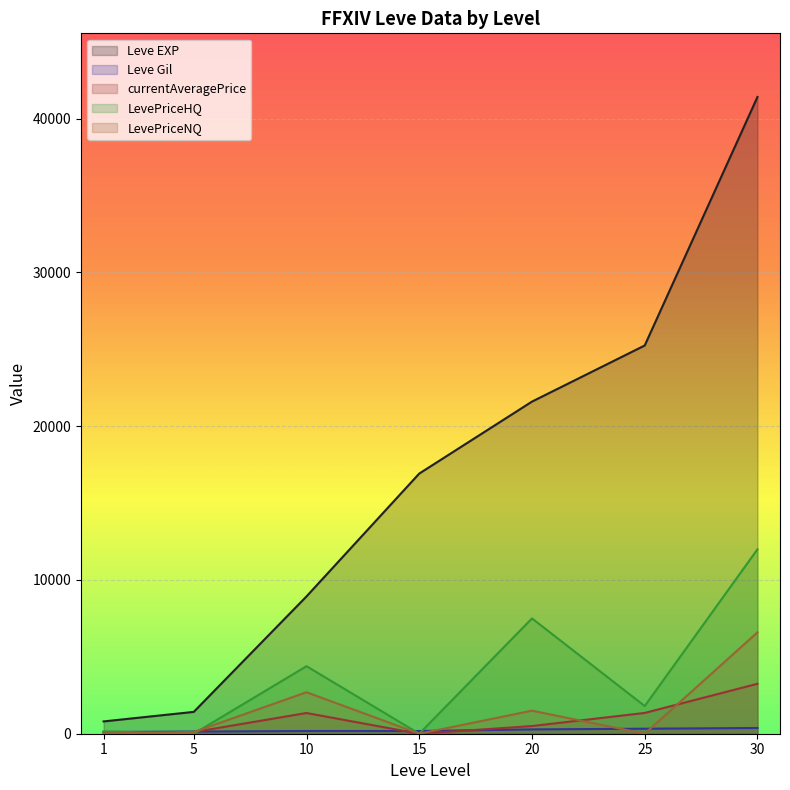

What is the difference between the maximum and minimum values in the Leve EXP series?

40610.0